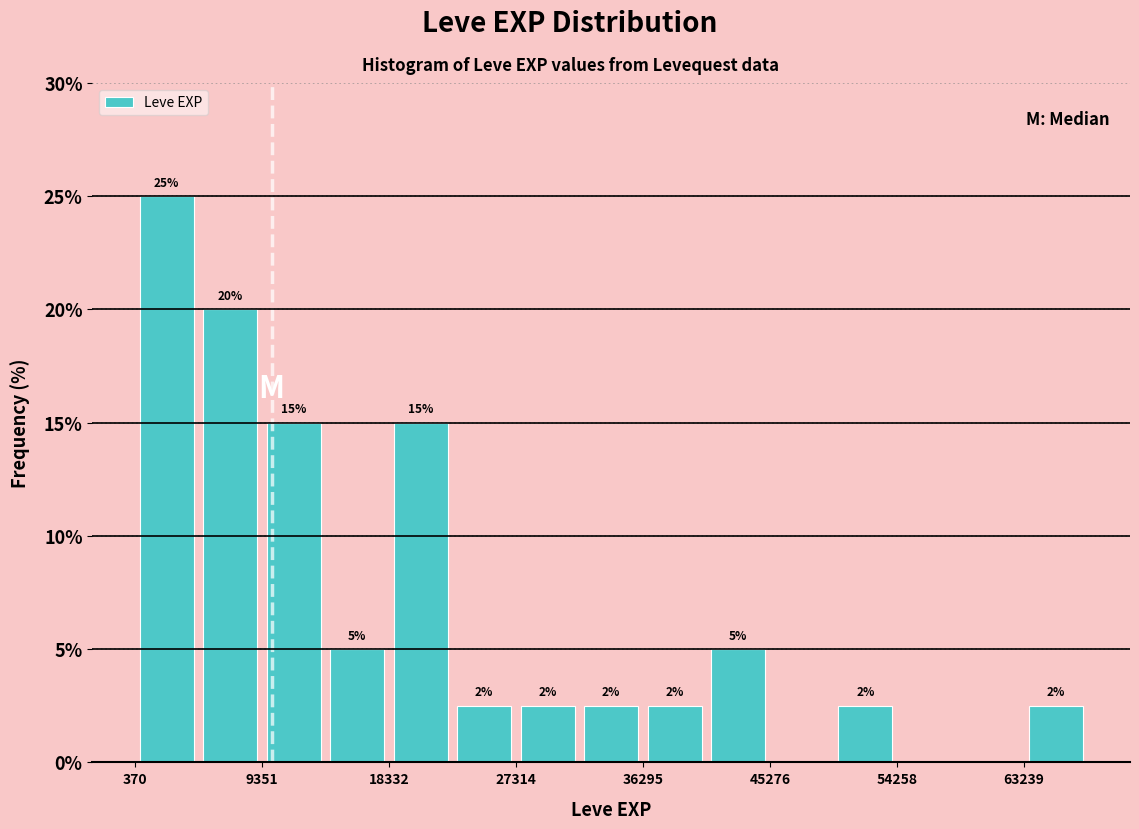

Which range on the x-axis has the tallest bar?

0 to 5000